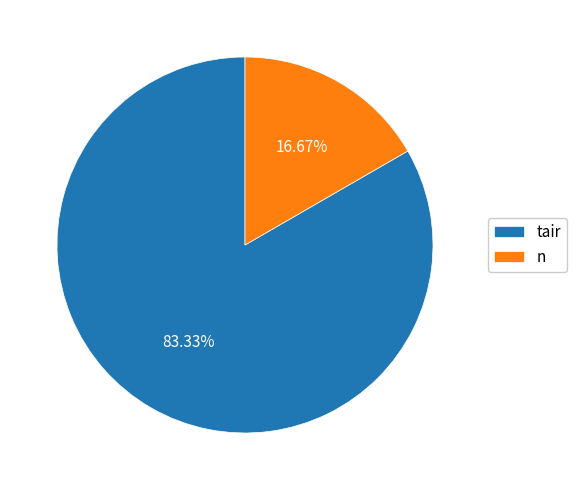

Rank the categories by value from lowest to highest.

n, tair